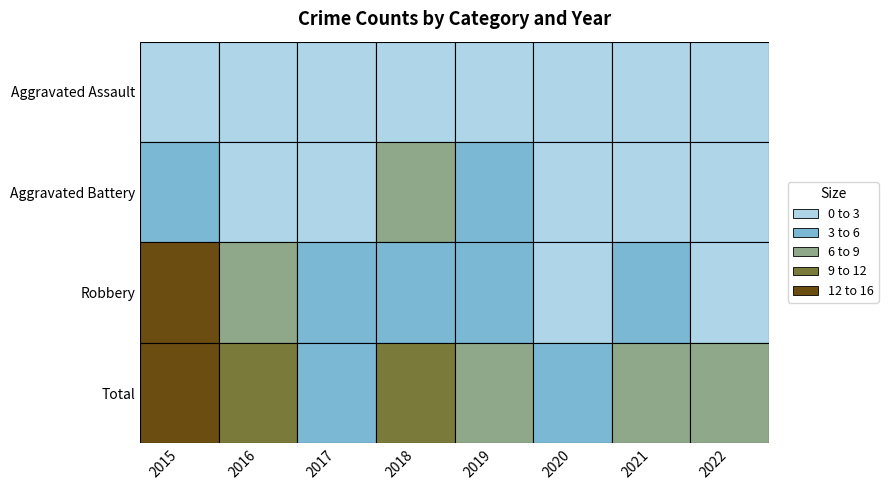

Is it true that Total equals 7 at 2019?

True